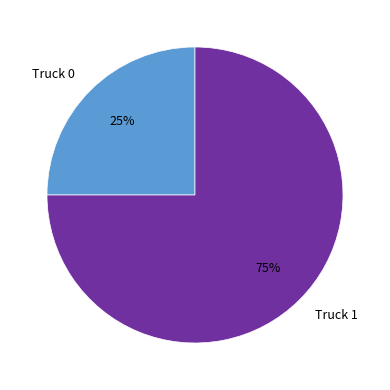

To the nearest percent, what is the combined percentage of Truck 1 and Truck 0?

100%